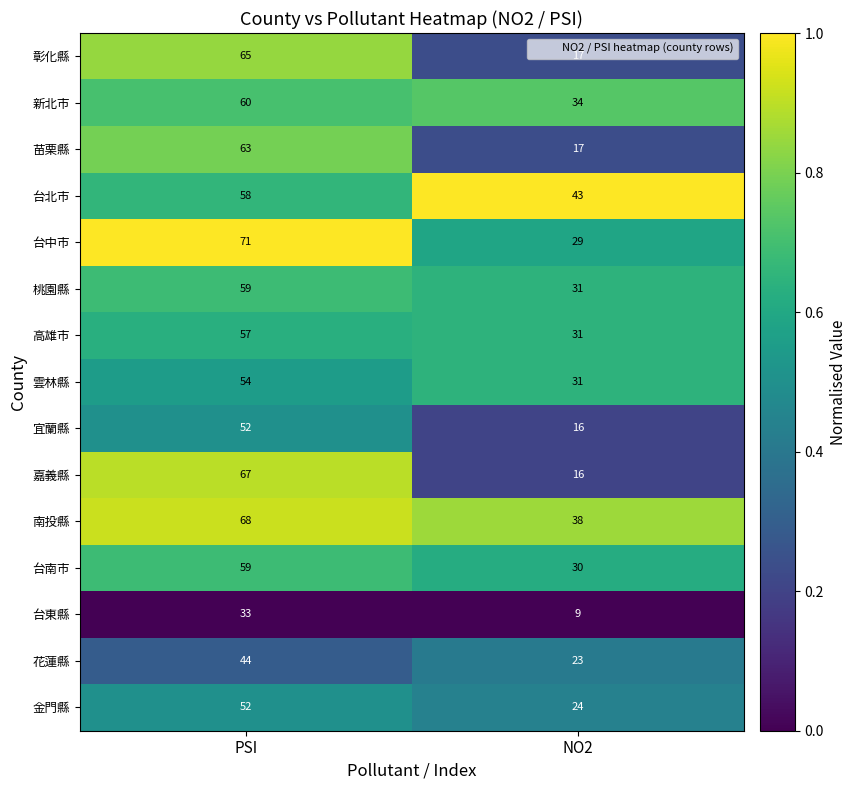

What is the average value of the 南投縣 series?

53